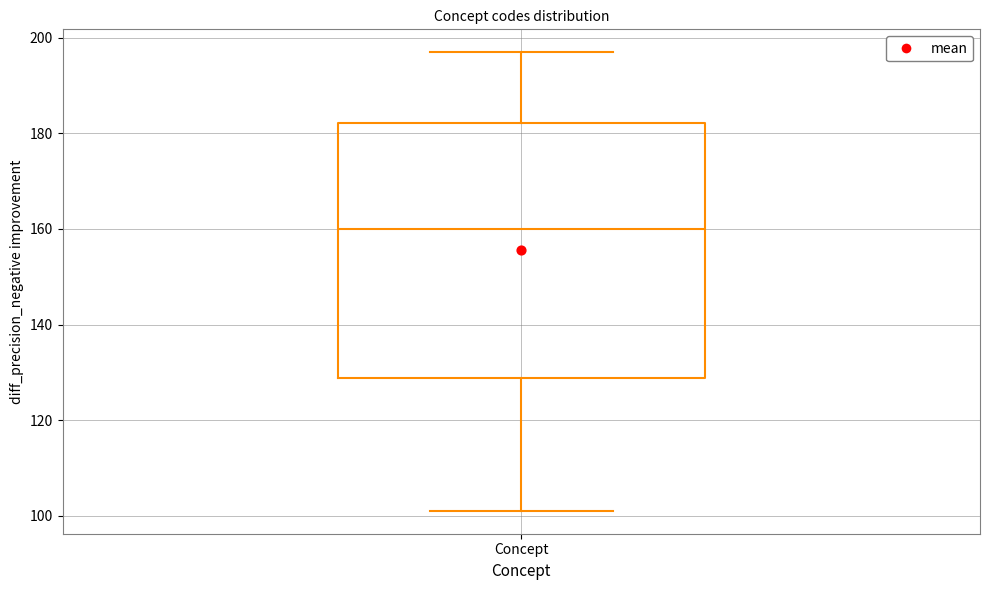

Transcribe this box plot: give where the median line is, the range the box spans, and where the two whiskers end, as read against the y-axis. The values are not printed on the chart, so give them approximately, as read against the axis.

median 160, box 128 to 182, whiskers 102 to 198